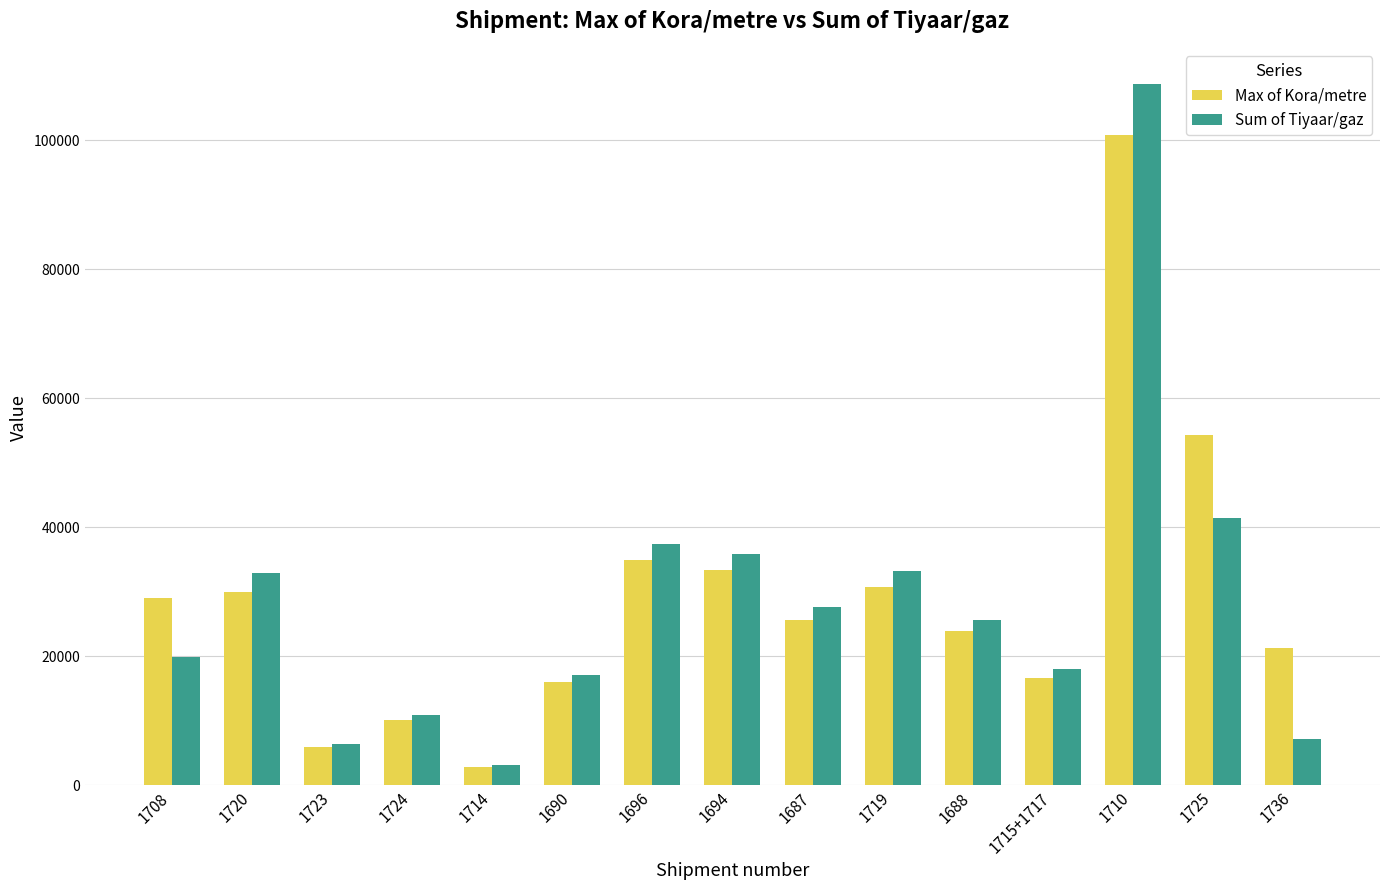

How many bars are there in each group?

2